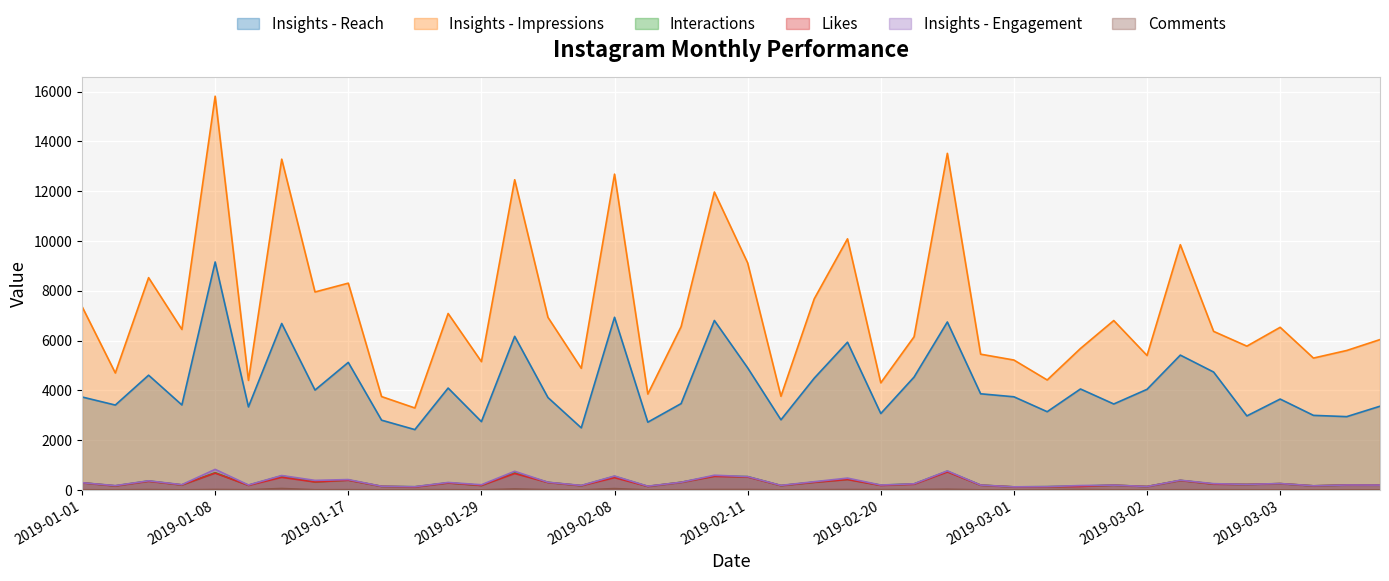

True or false: Insights - Engagement and Interactions cross at least once.

False